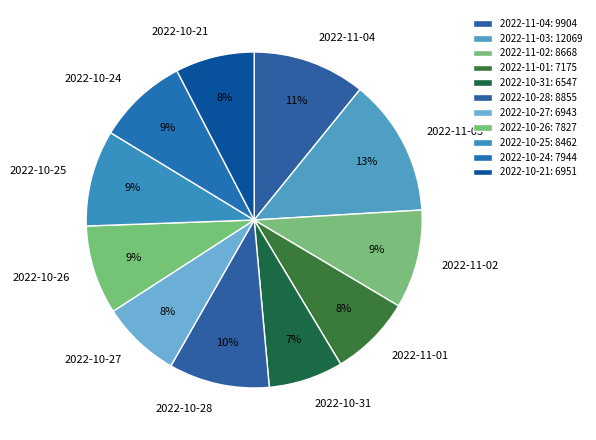

To the nearest percent, what is the difference between the 2022-10-28 and 2022-11-04 slice percentages?

1%